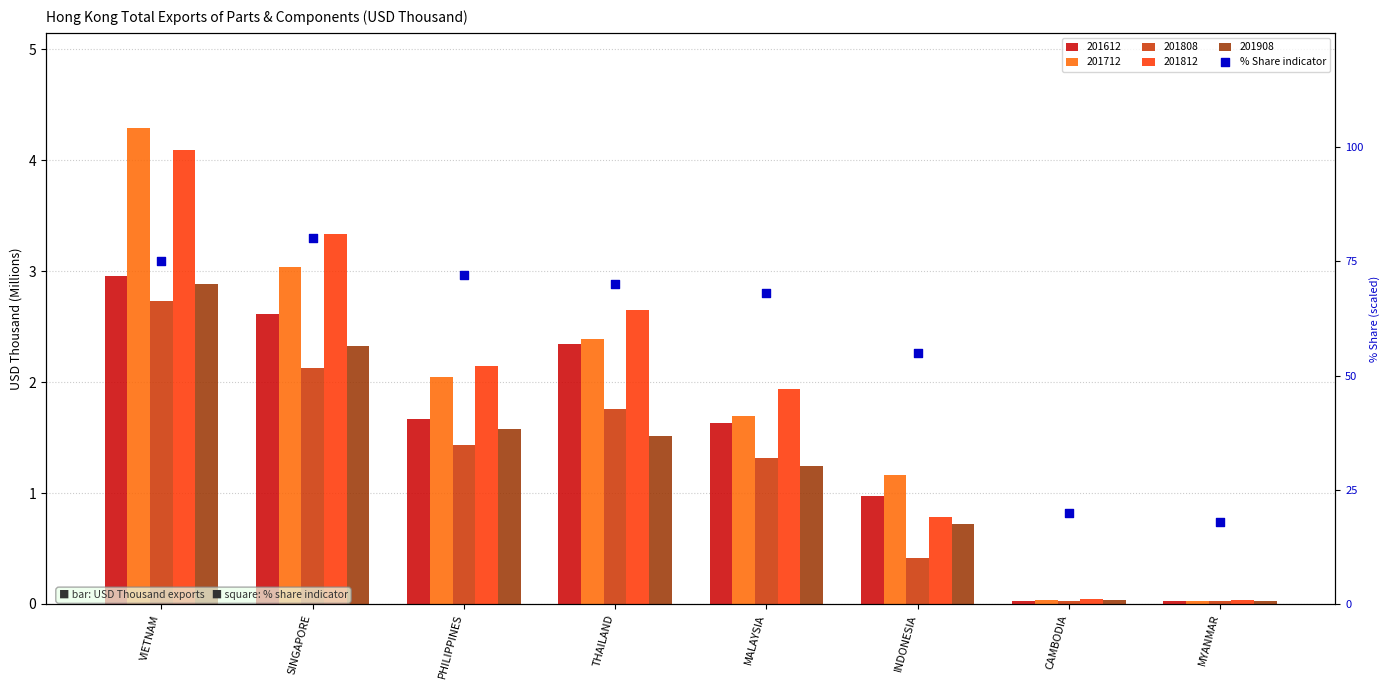

What is the ratio of the value at INDONESIA to the value at MYANMAR?

3.1